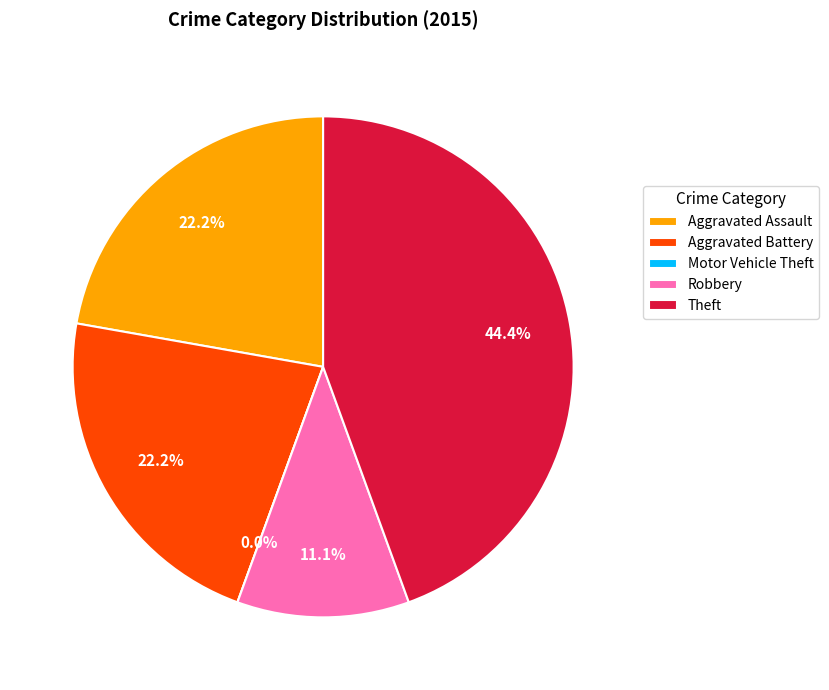

How many segments does this pie chart have?

5